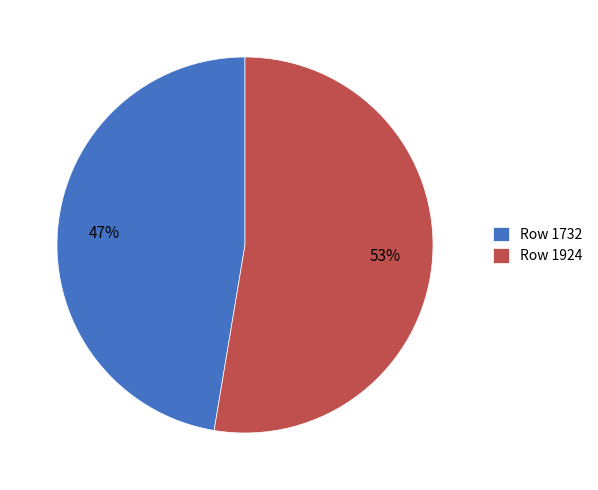

The Row 1924 slice represents 58% of the pie. True or false?

False